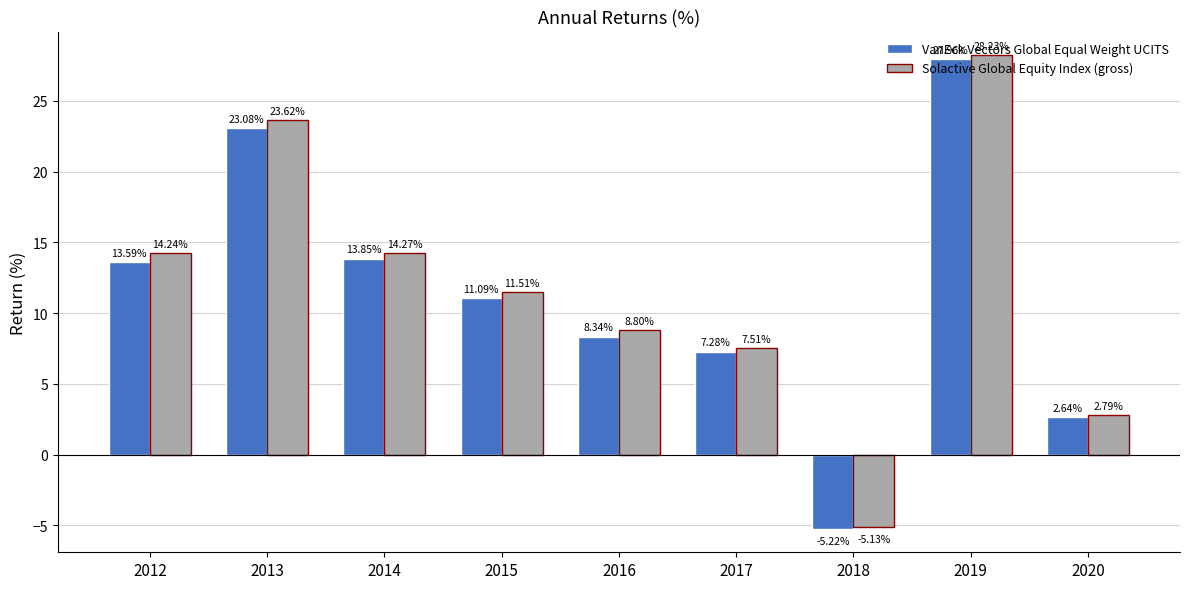

At which label does VanEck Vectors Global Equal Weight UCITS reach its peak?

2019